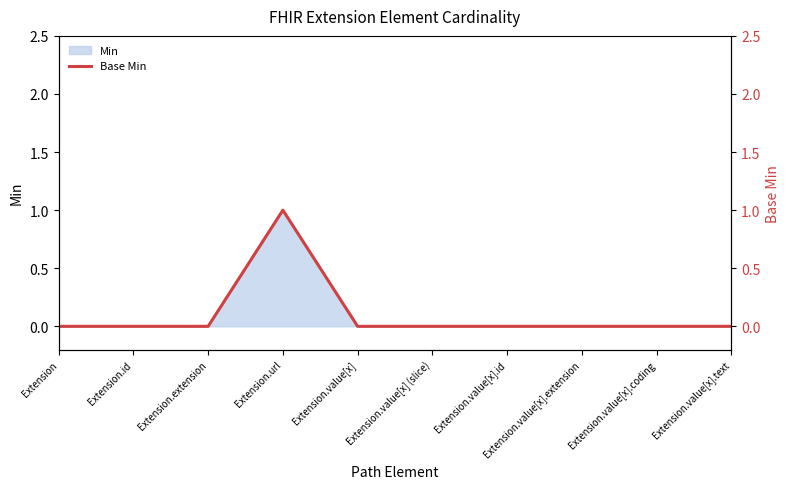

Is it true that the value at Extension.value[x].id is 0?

False